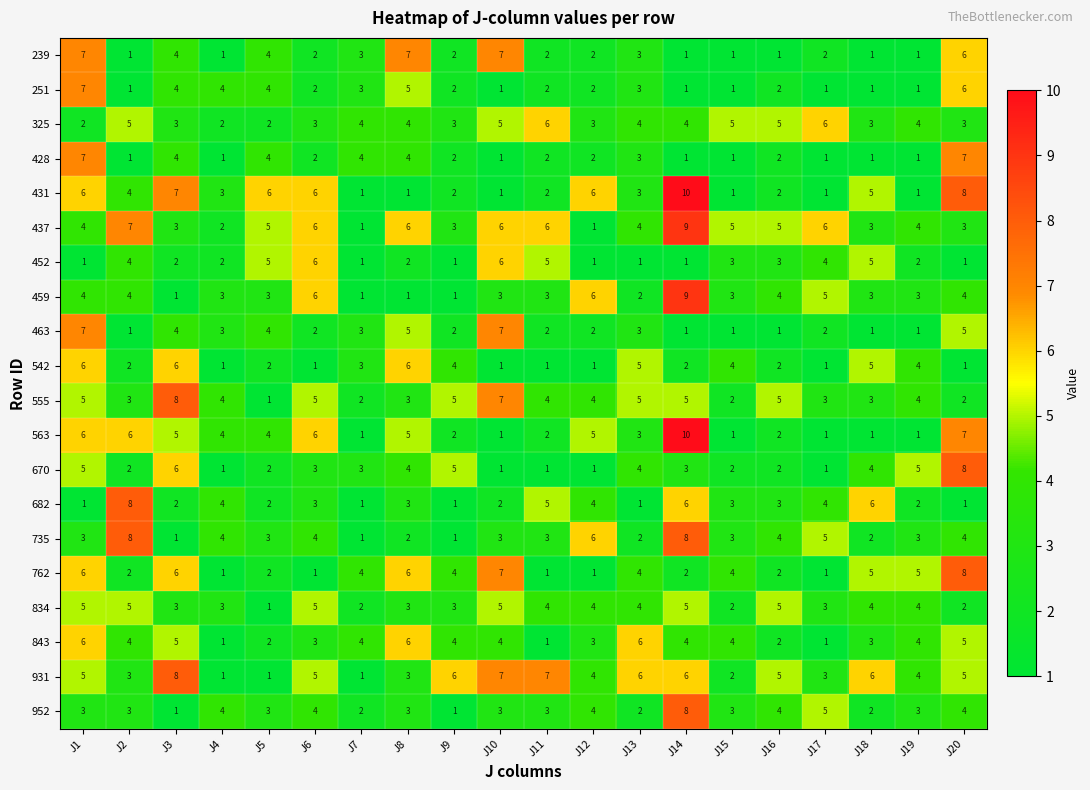

Between J6 and J20, which series saw the biggest shift?

762